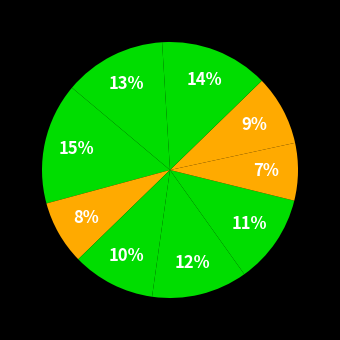

Count the number of slices in the pie.

9